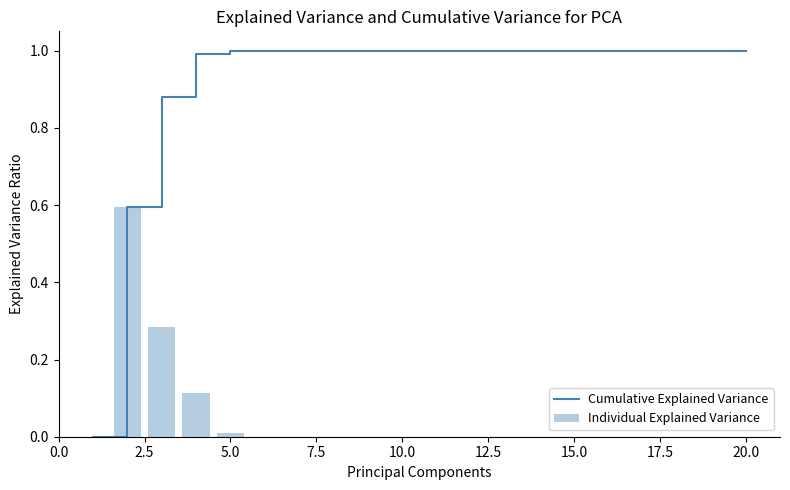

True or false: Cumulative Explained Variance has a value of 1.4 at 20.0.

False